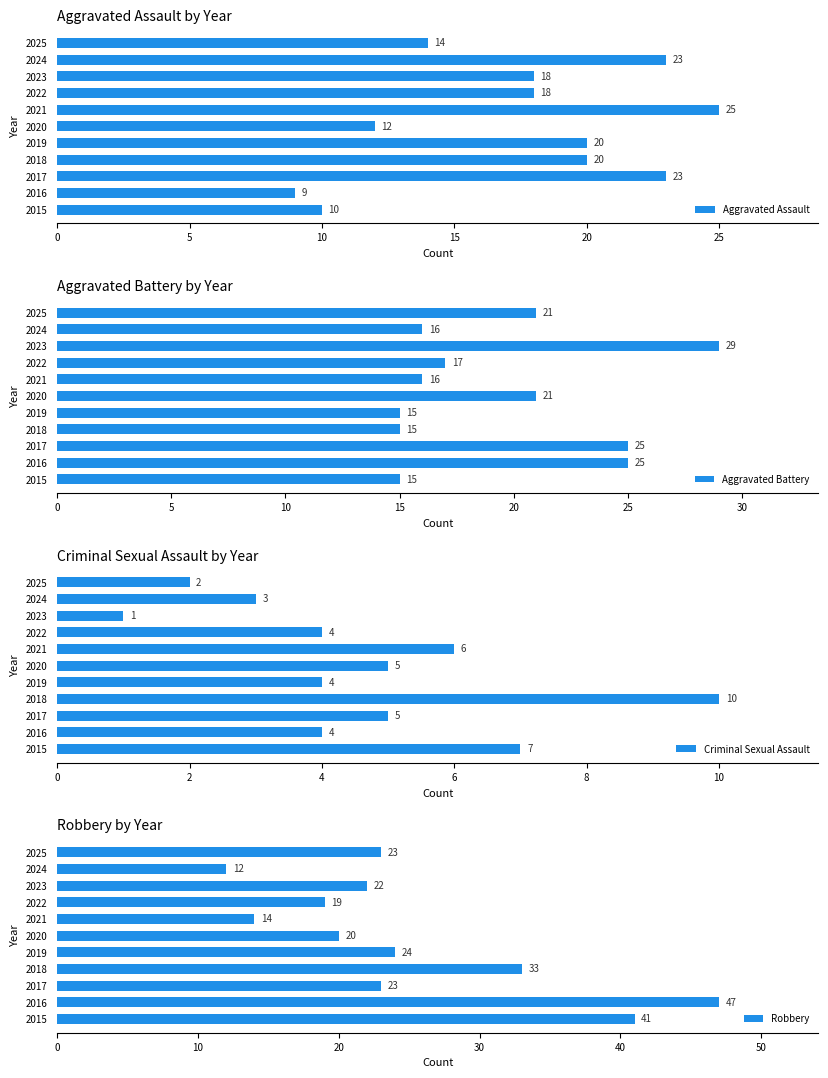

True or false: Aggravated Battery has a value of 15 at 2019.

True